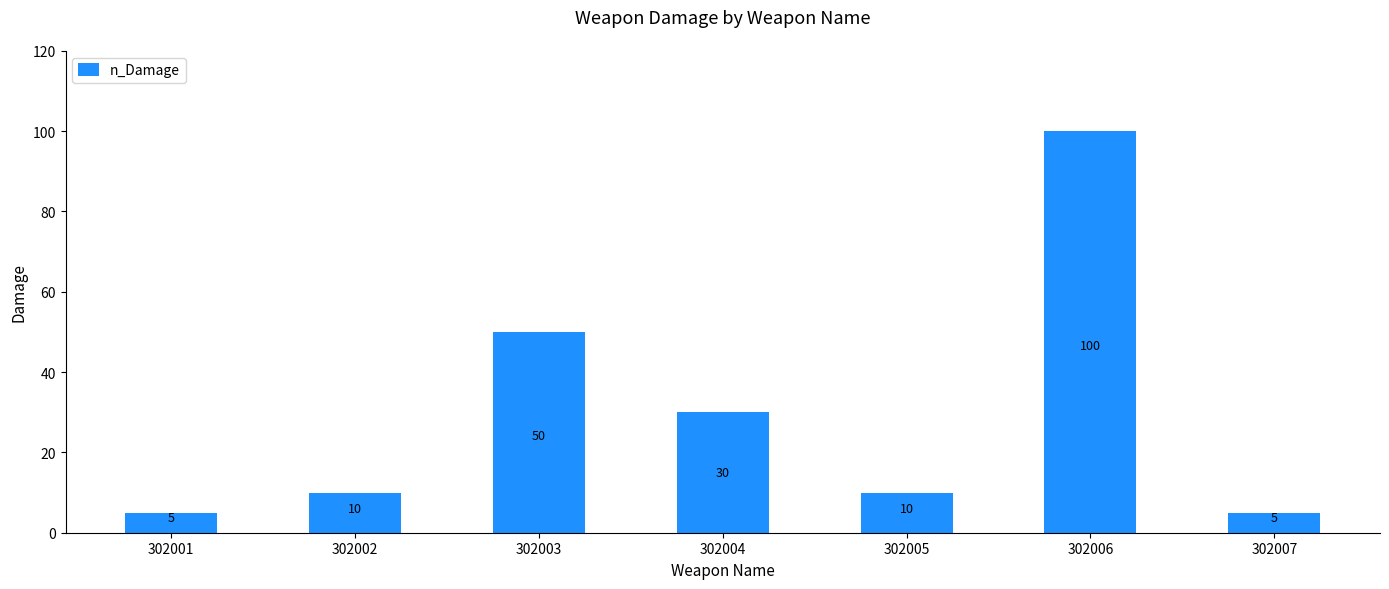

What is the maximum value shown in the chart?

100